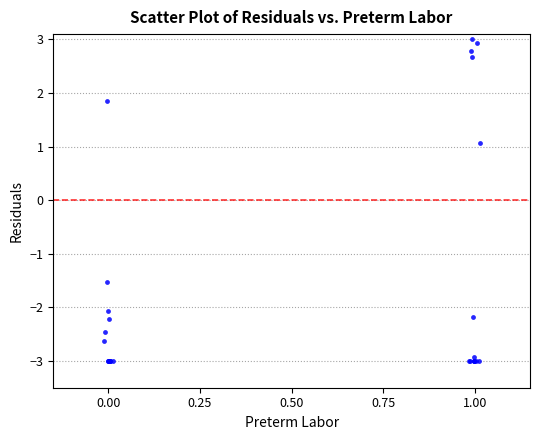

What Y value in the scatter plot is closest to 0?

1.1